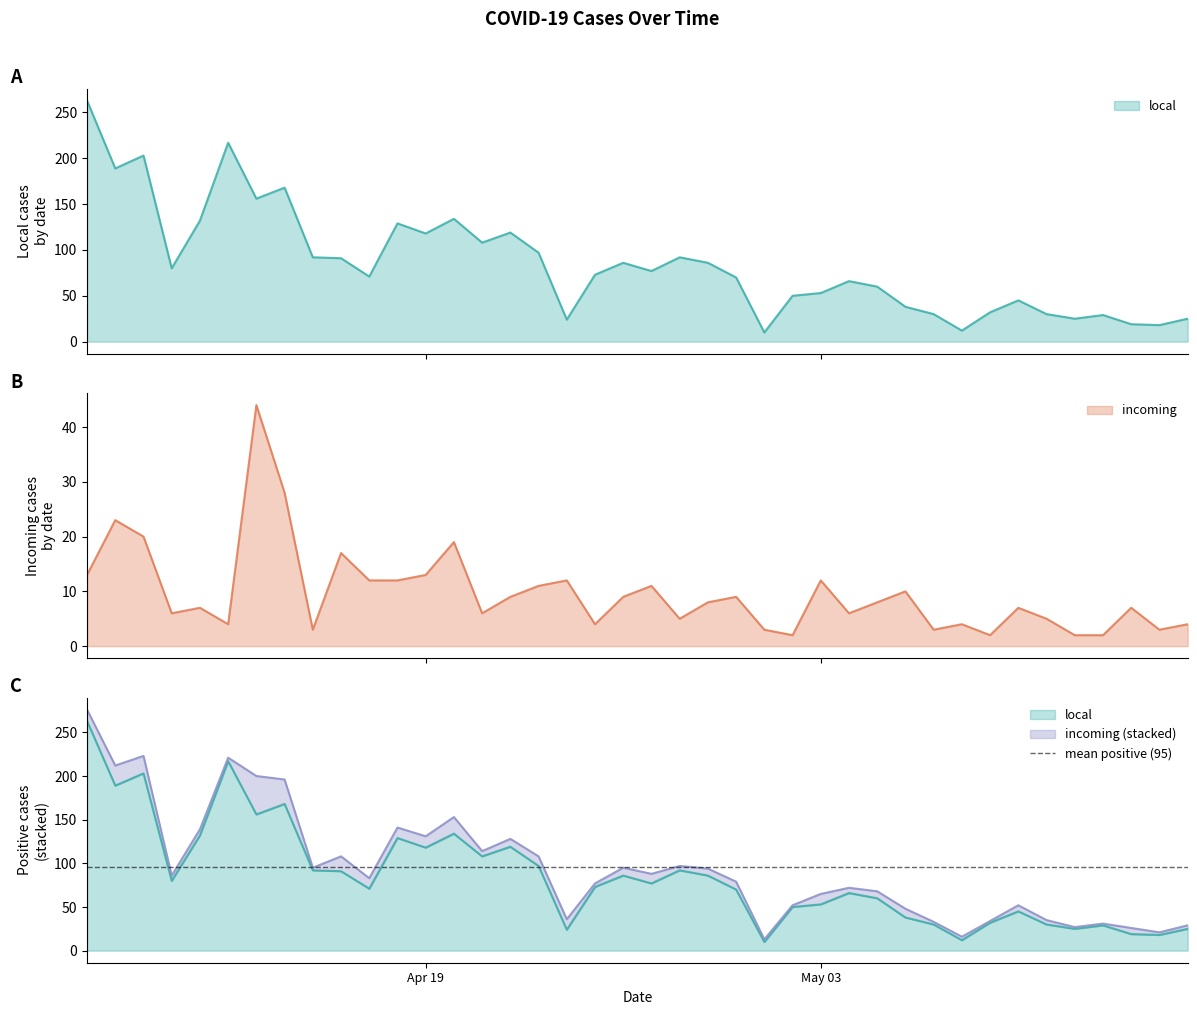

True or false: positive and local cross at least once.

False